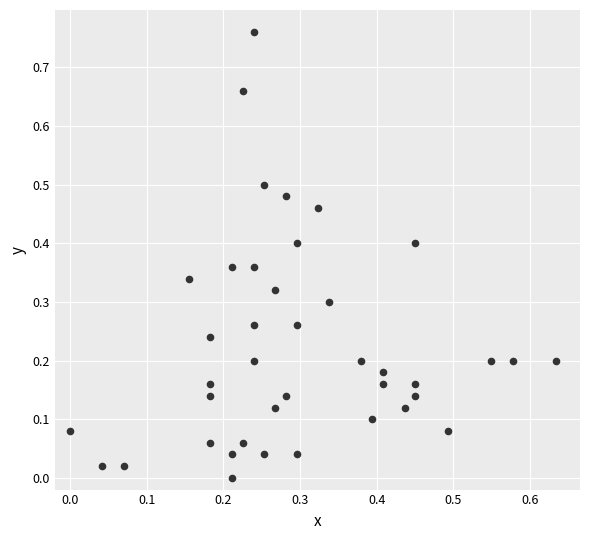

What is the range of X values (max minus min)?

0.6